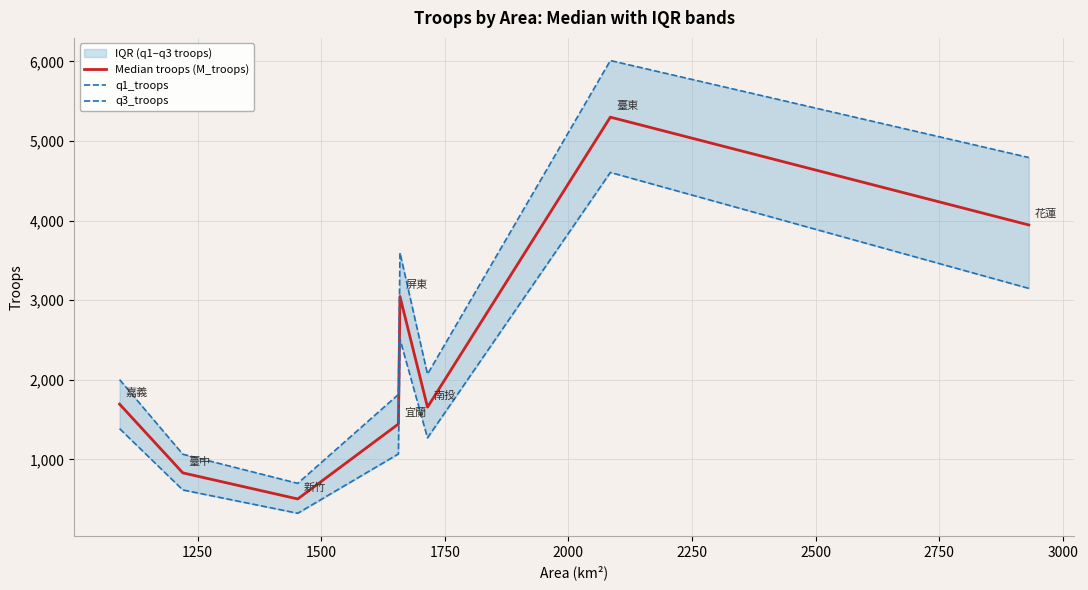

What is the maximum value for Median troops (M_troops)?

5299.0